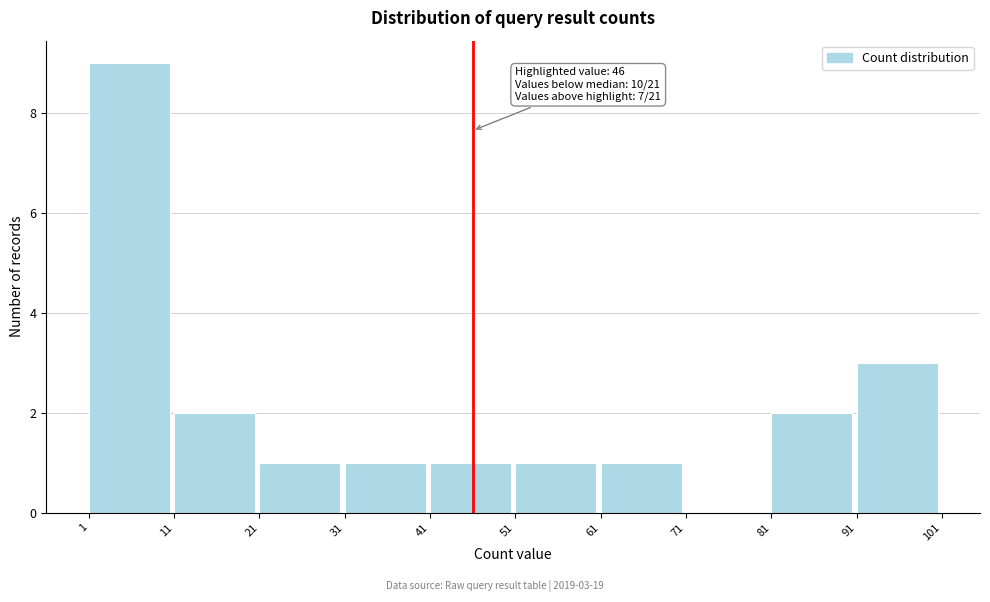

Over which range of the x-axis is the bar tallest?

1 to 11